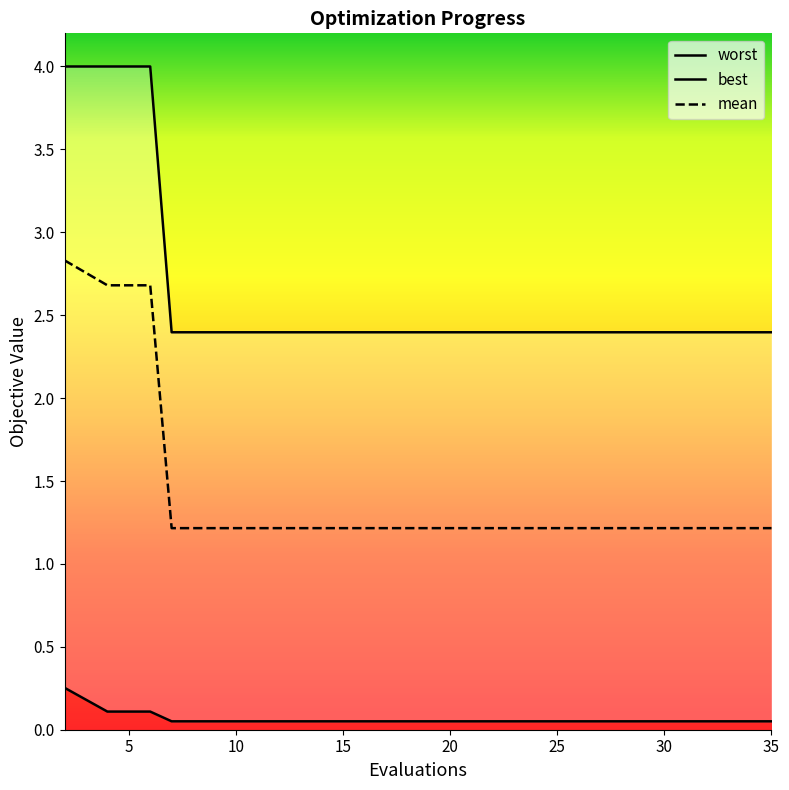

True or false: best and mean cross at least once.

False